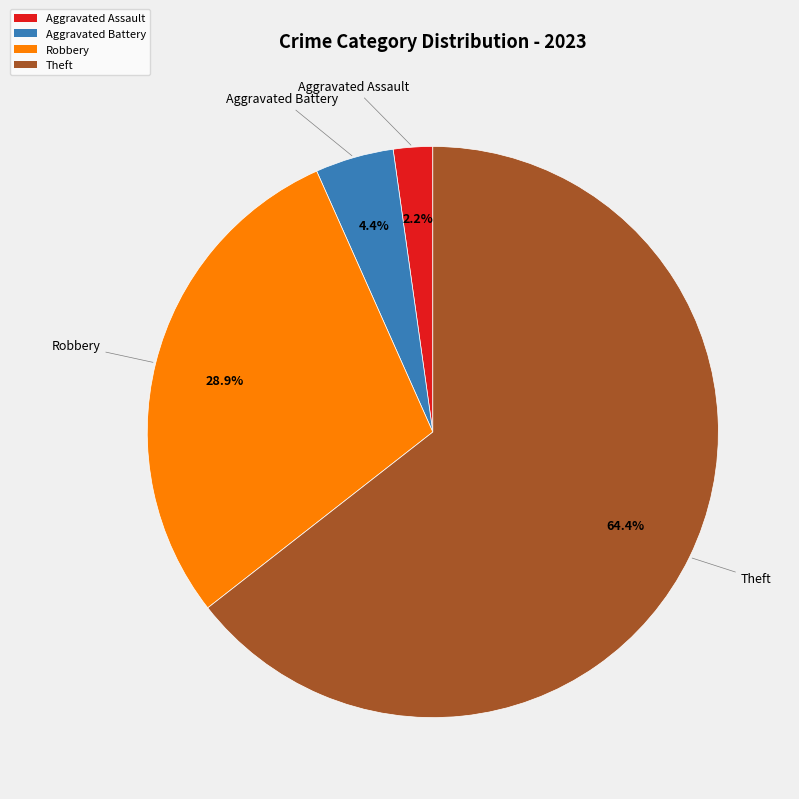

Which category has the biggest portion of the pie?

Theft